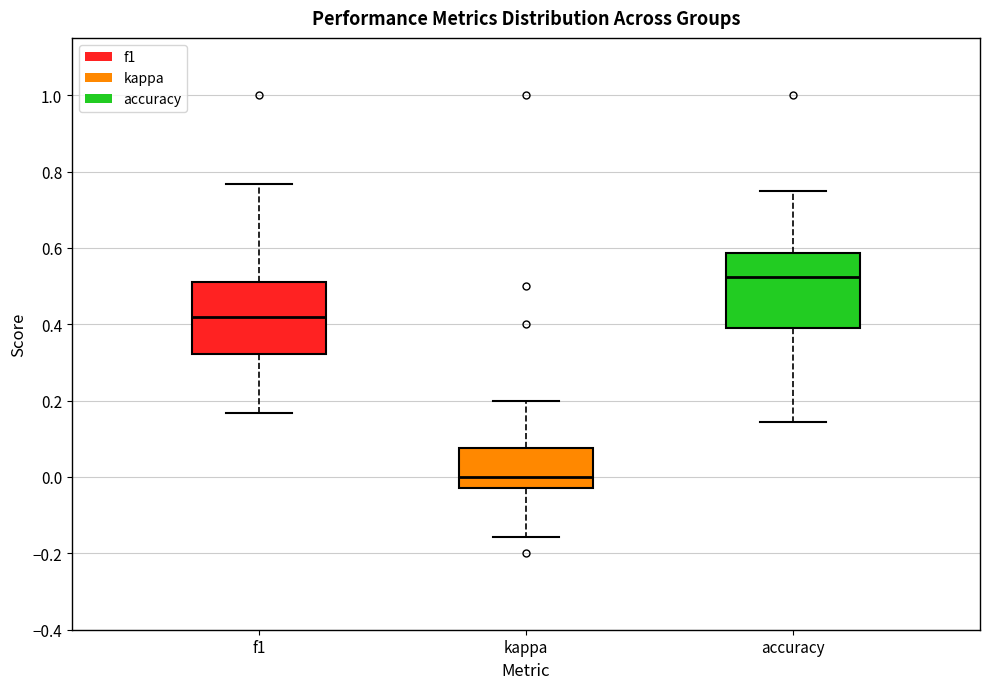

Which box has the lowest median line?

kappa